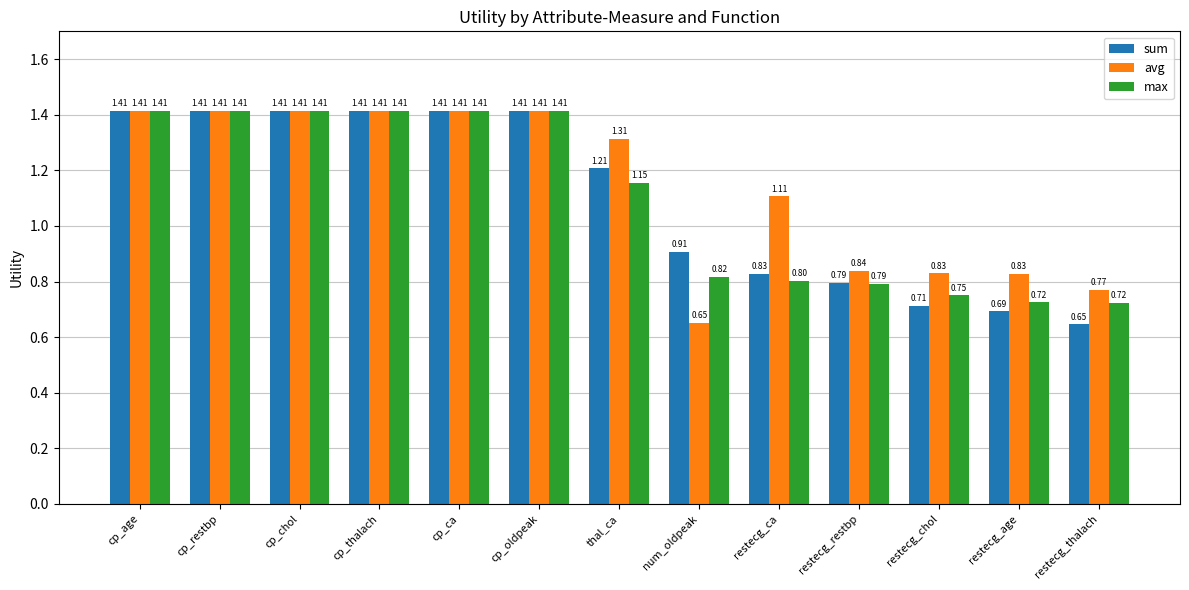

What is the label of the 2nd bar from the right?

restecg_age